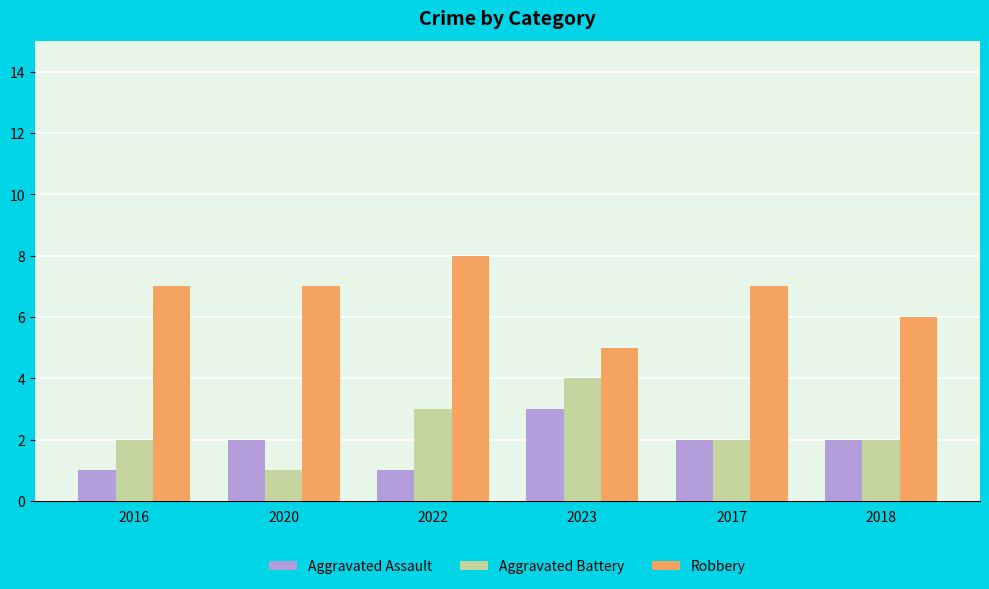

What position from the left is 2018?

6